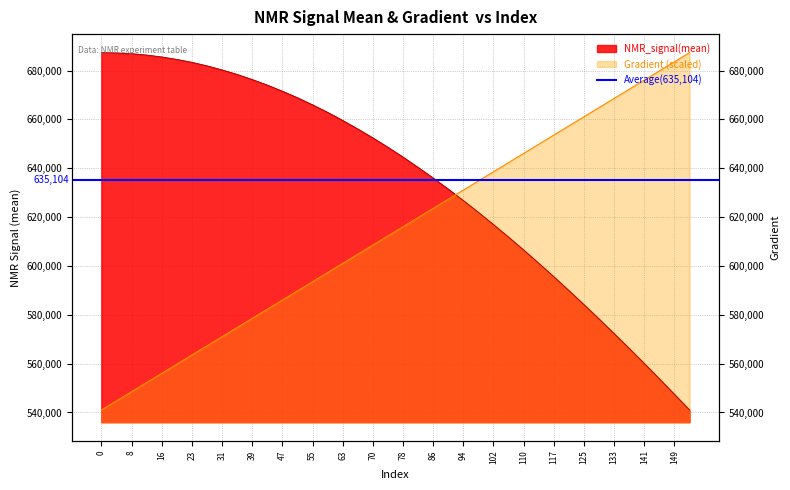

What is the difference between the maximum and minimum values in the NMR_signal(mean) series?

146336.0